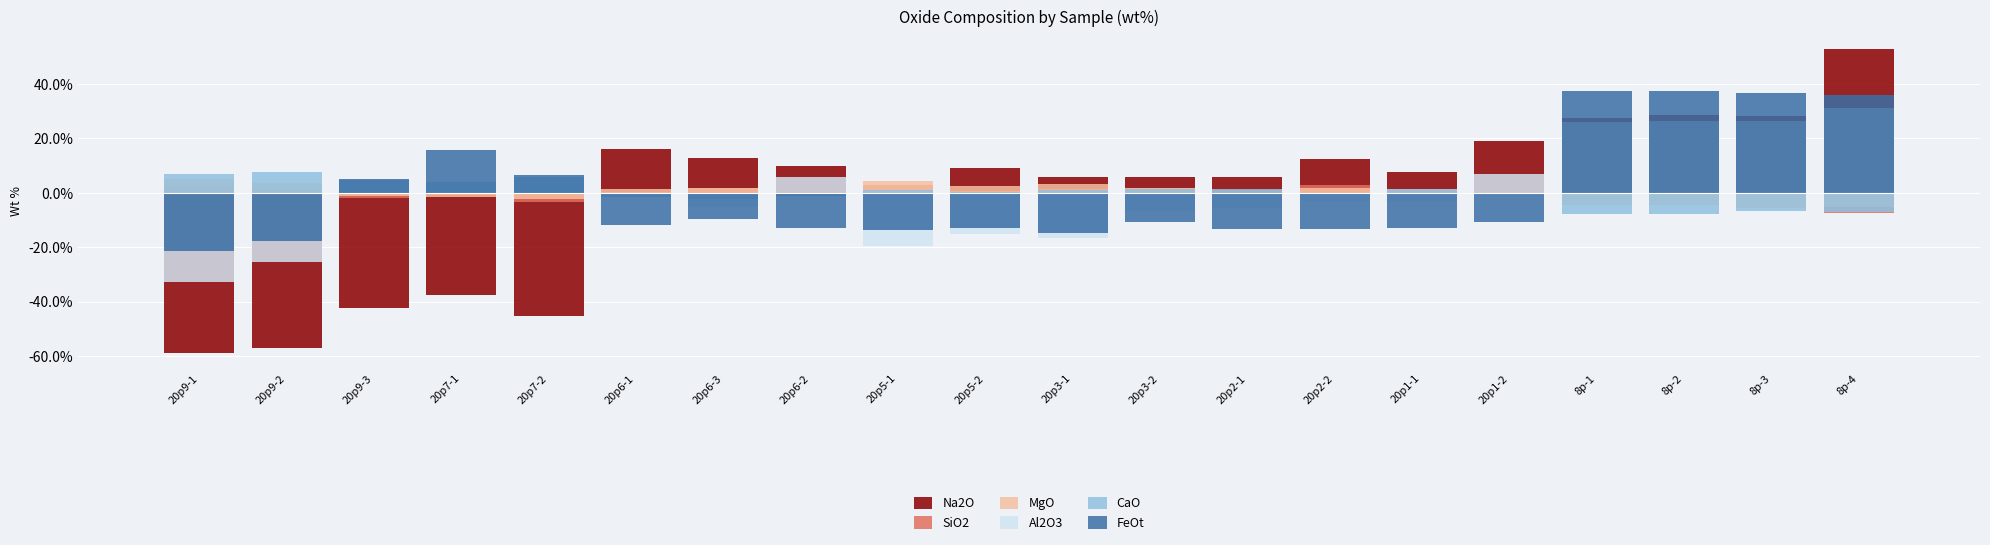

Between 20p9-3 and 20p6-3, which is larger?

20p6-3